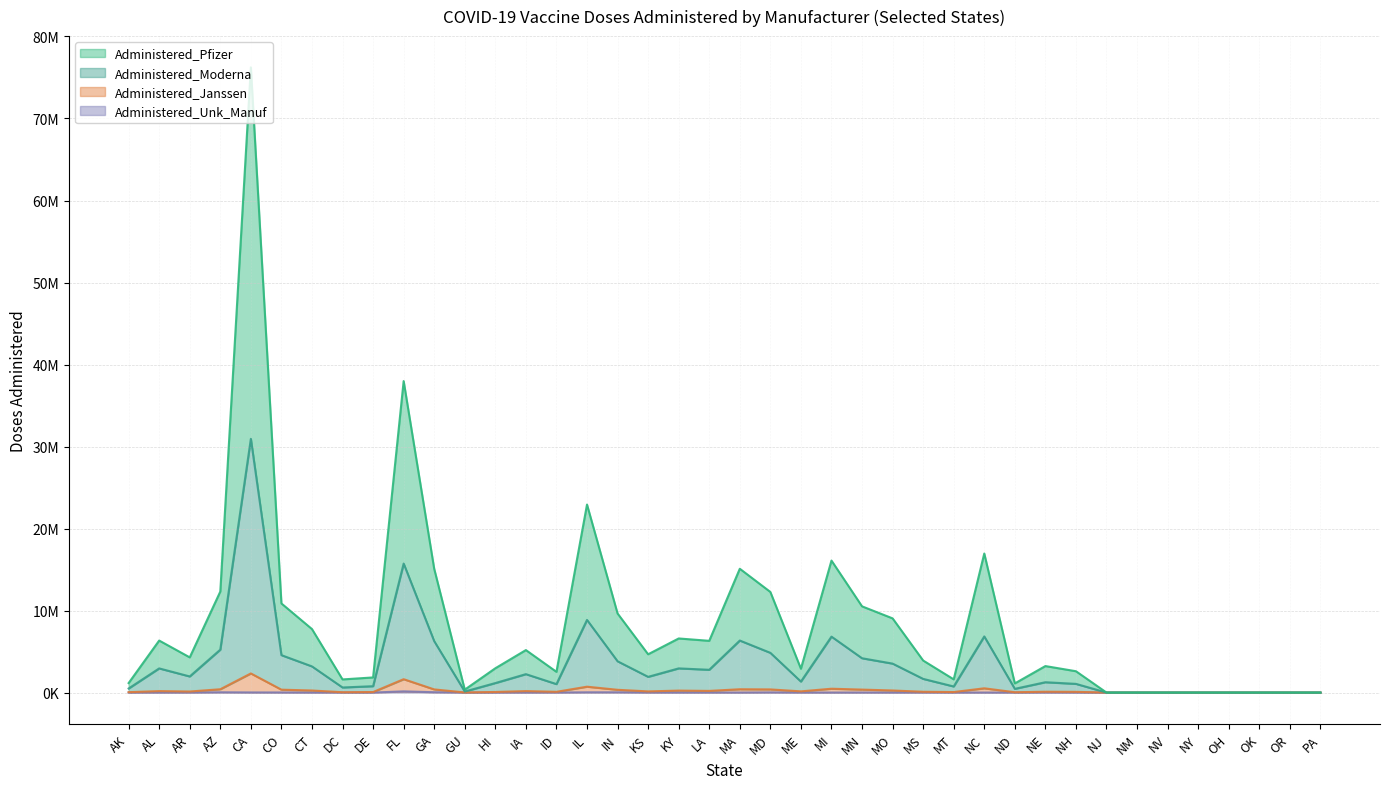

Which series has the widest spread of values?

Administered_Pfizer